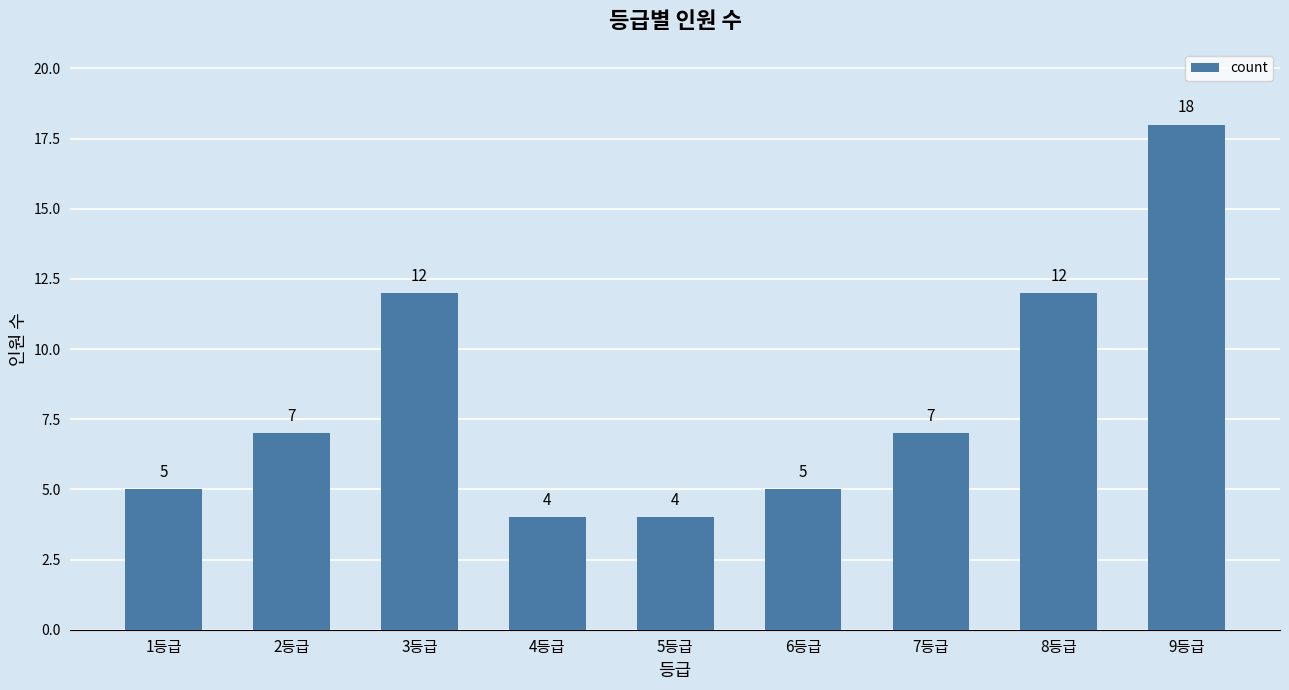

What is the sum of the values at 8등급 and 6등급?

17